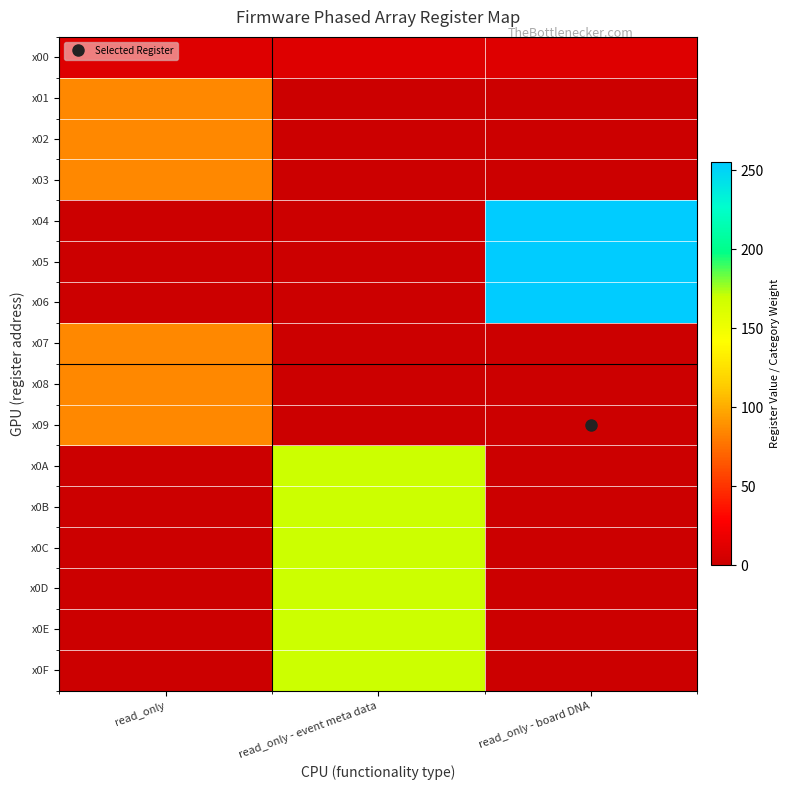

Rank the series by their maximum value, from lowest to highest.

x00, x01, x02, x03, x07, x08, x09, x0A, x0B, x0C, x0D, x0E, x0F, x04, x05, x06